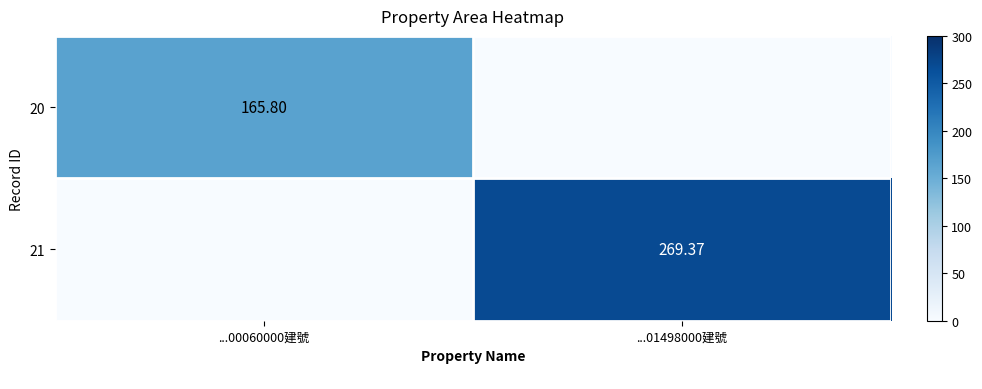

Read the 21 value at ...01498000建號.

269.4